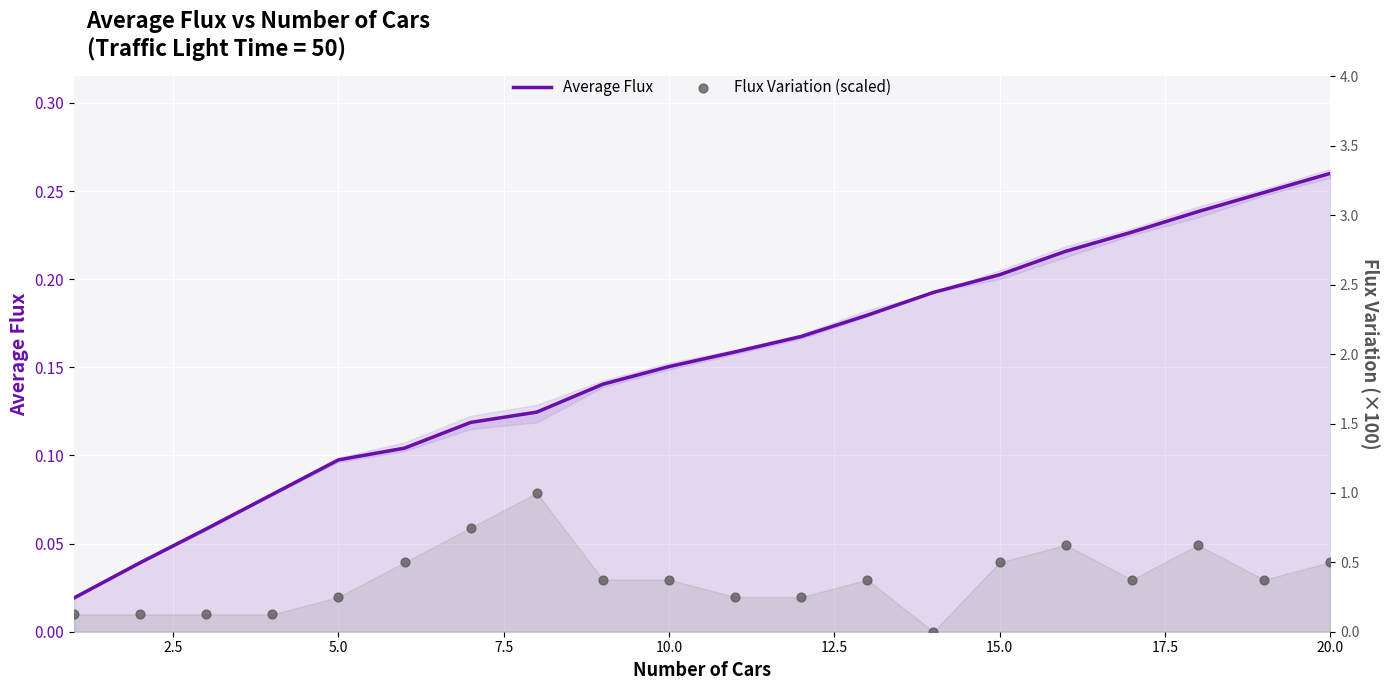

Which series has the widest spread of Y values?

Flux Variation (scaled)